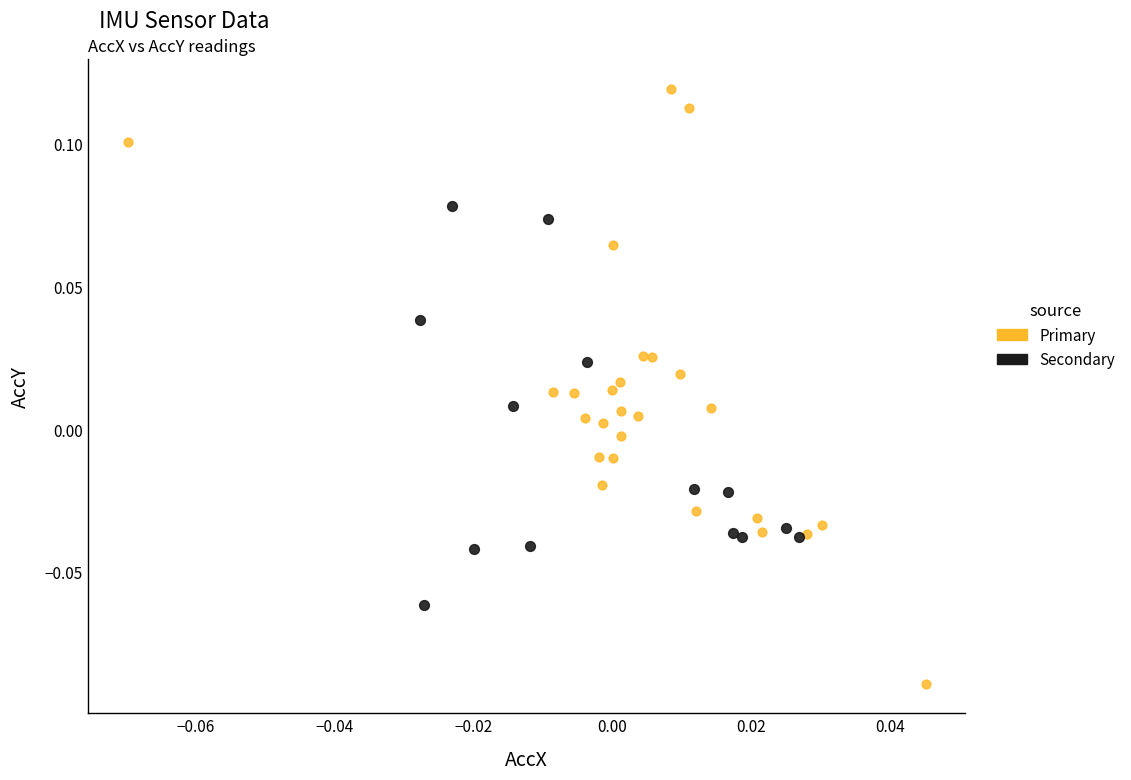

Which series reaches the minimum Y coordinate?

Primary